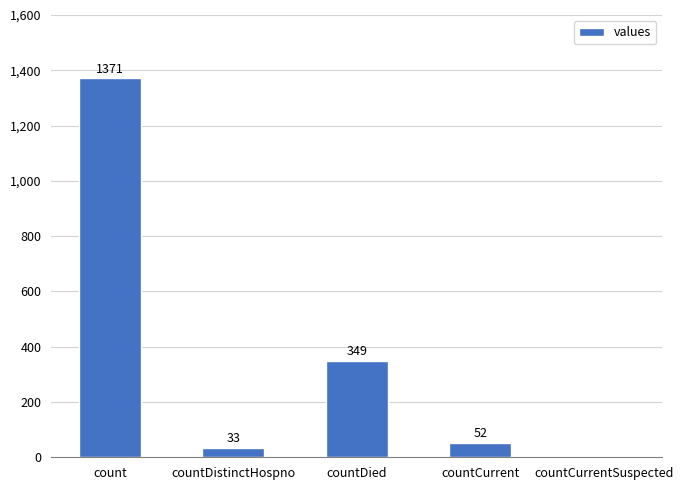

Where is the data nearest to the value 685?

countDied